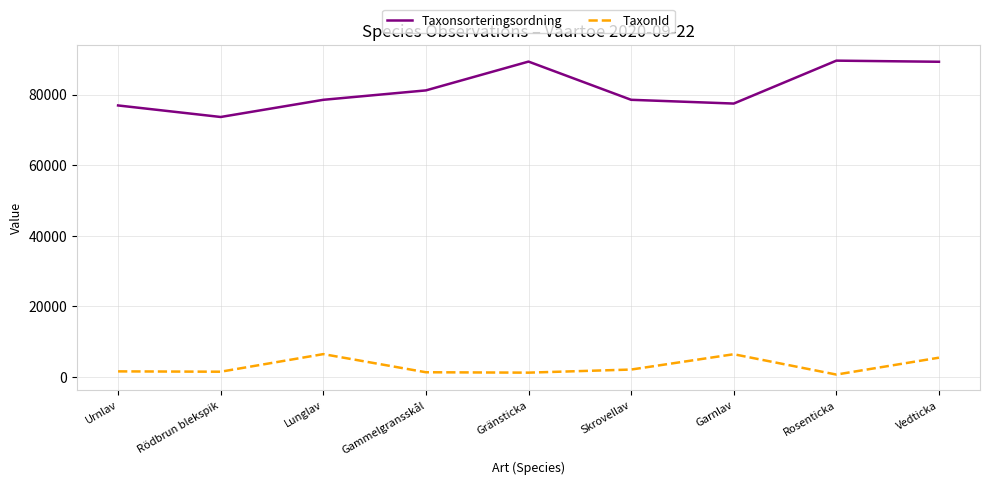

What is the maximum value shown in the chart?

89673